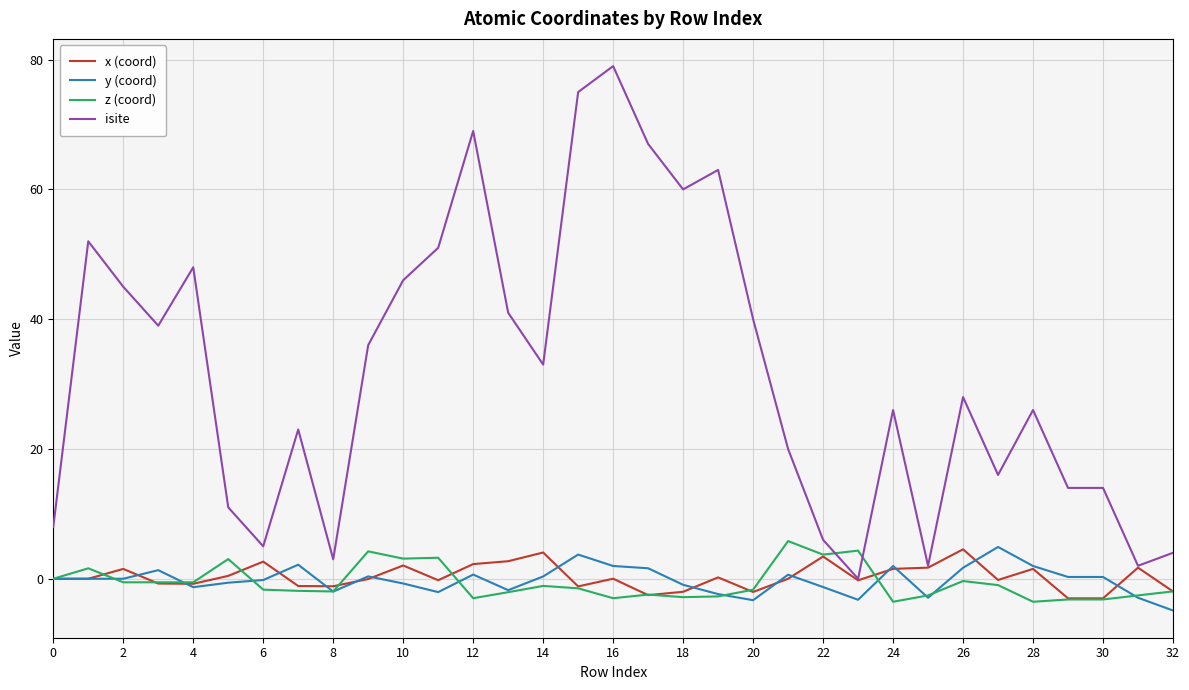

What is the smallest value displayed?

-4.9